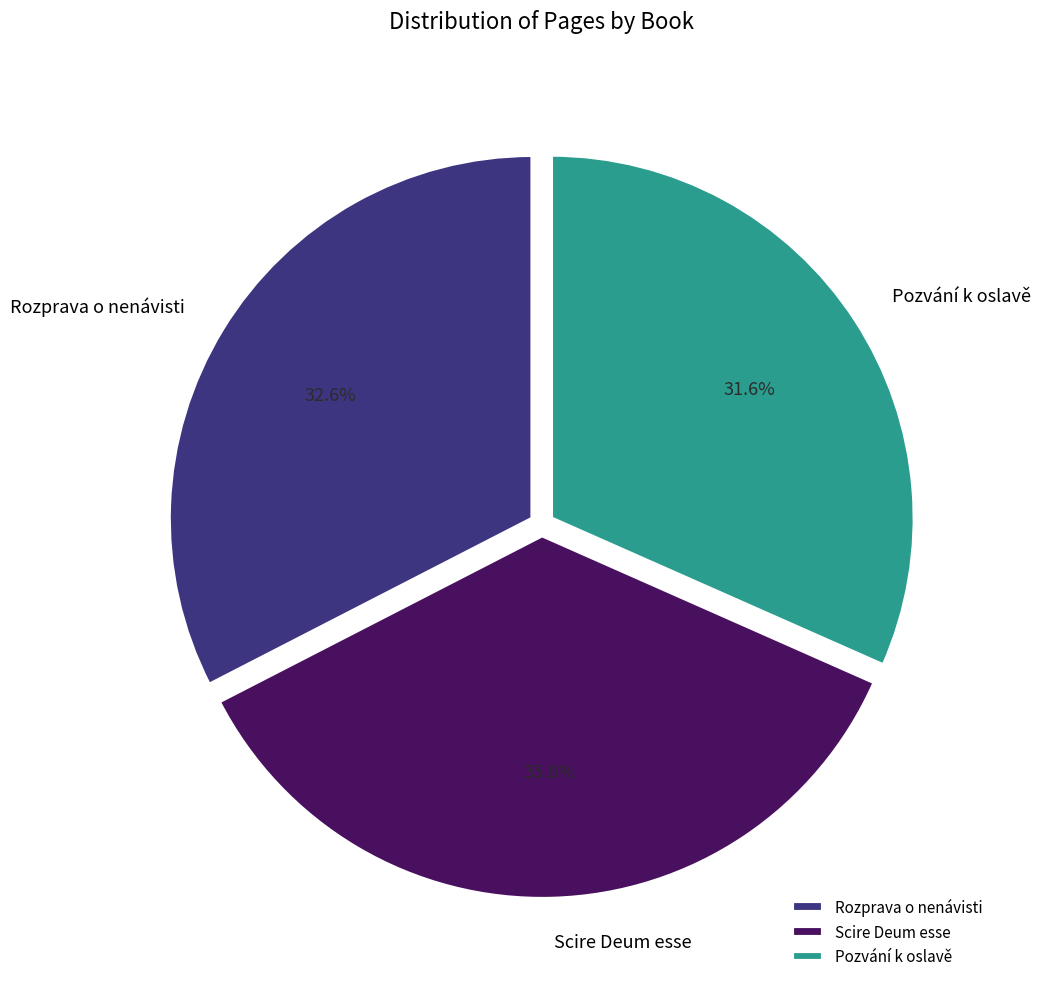

To the nearest percent, what is the difference between the Scire Deum esse and Pozvání k oslavě slice percentages?

4%